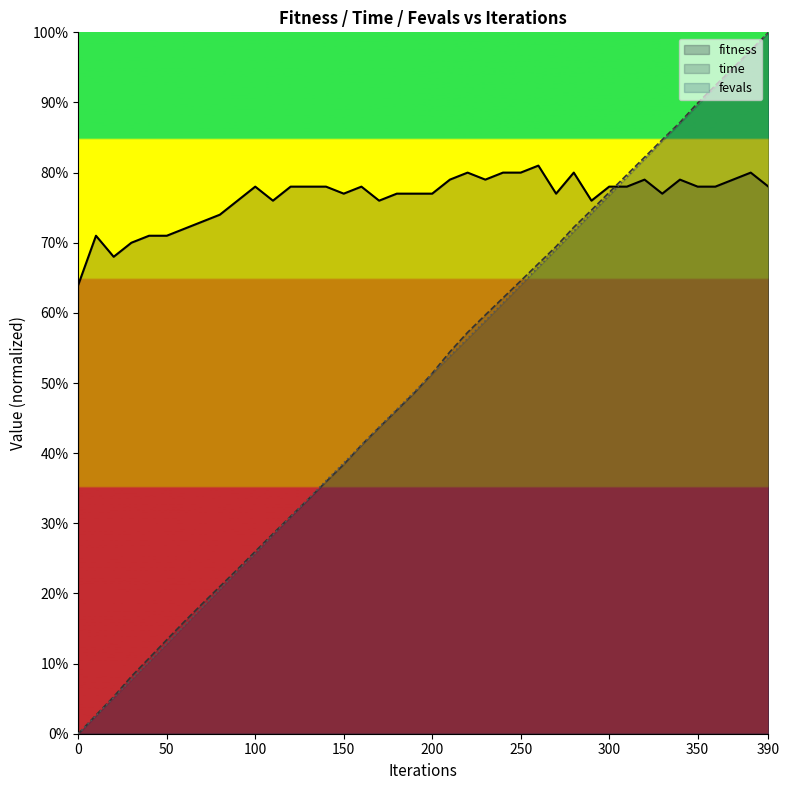

Rank the categories by fitness value from highest to lowest.

260, 220, 240, 250, 280, 380, 210, 230, 320, 340, 370, 100, 120, 130, 140, 160, 300, 310, 350, 360, 390, 150, 180, 190, 200, 270, 330, 90, 110, 170, 290, 80, 70, 60, 10, 40, 50, 30, 20, 0